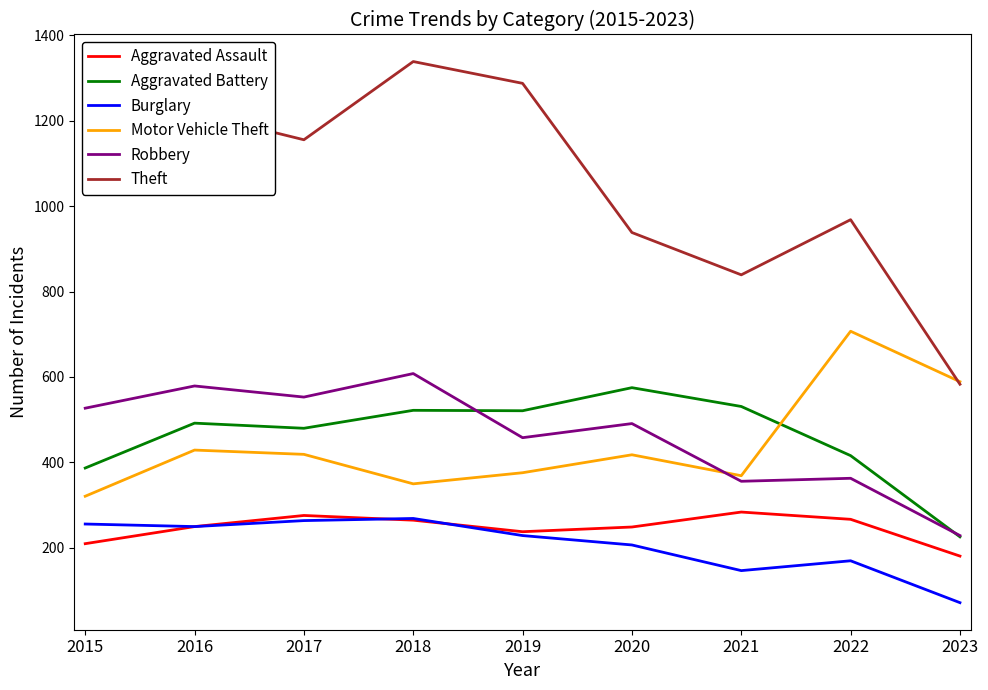

At which label does Aggravated Battery reach its peak?

2020